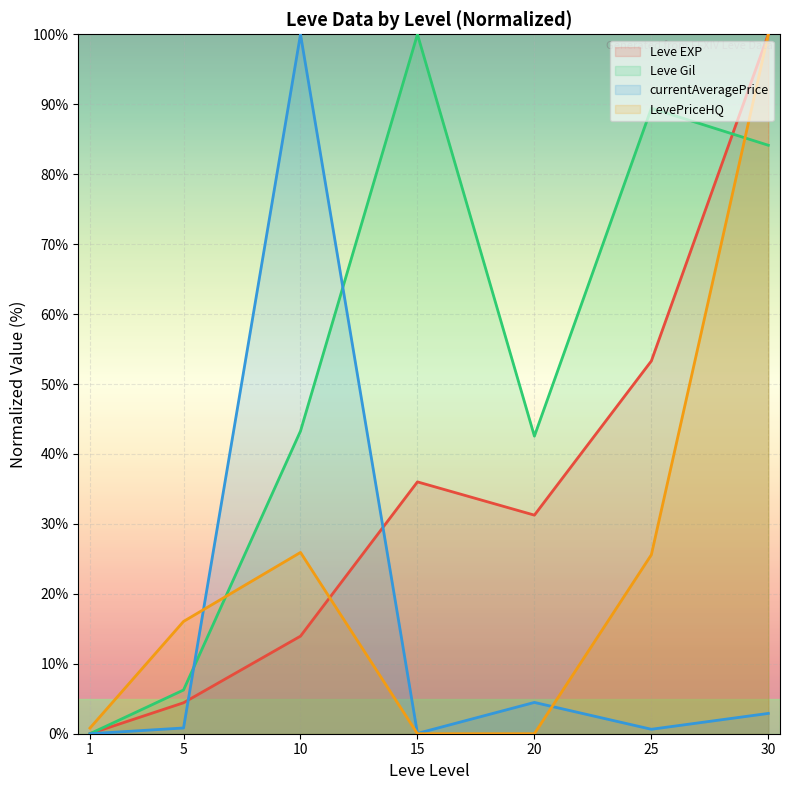

List the series in order of their overall mean, lowest first.

currentAveragePrice, LevePriceHQ, Leve EXP, Leve Gil